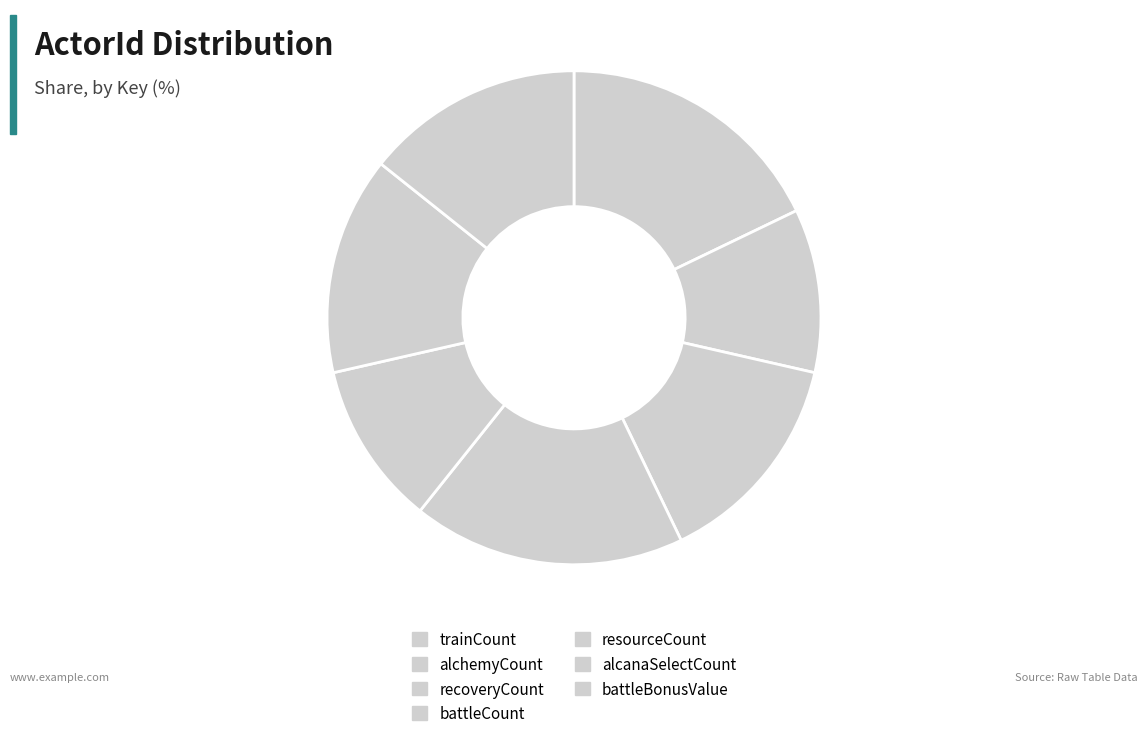

Approximately how many times larger is the value at battleCount compared to trainCount?

1.0